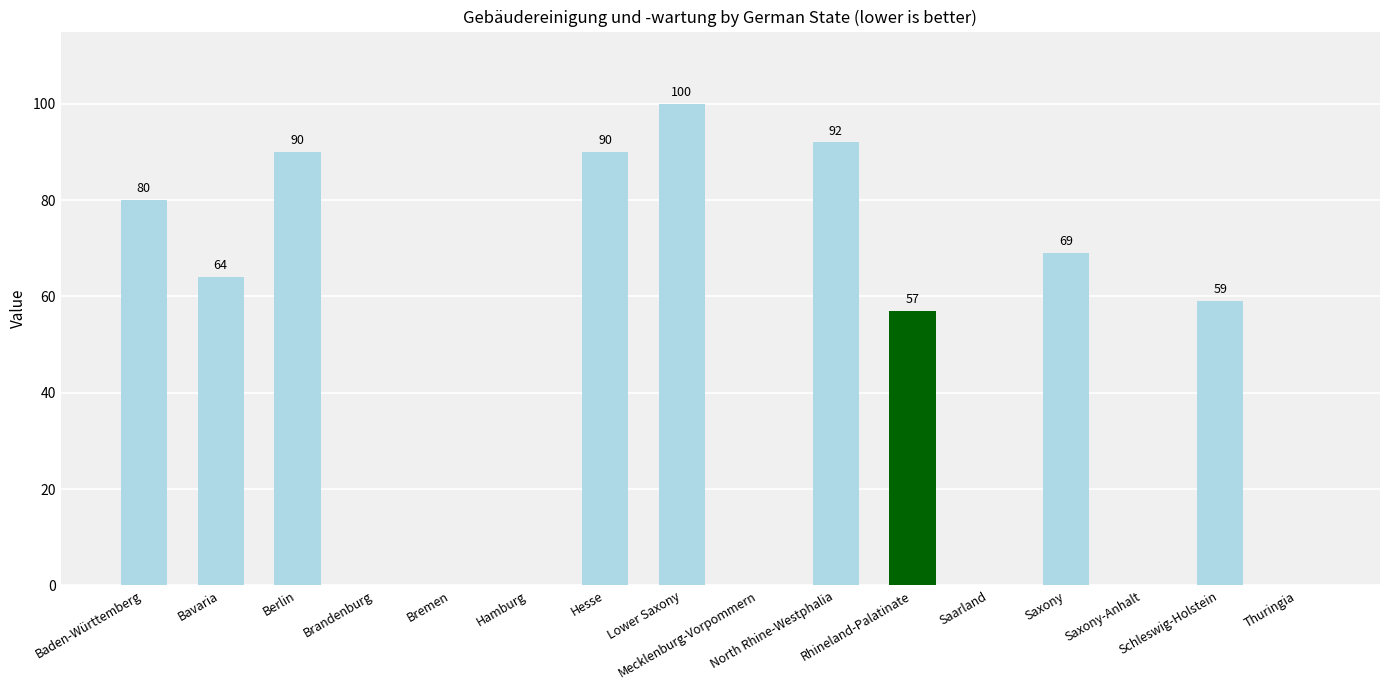

Reading left to right, extract all data points from this chart.

80	64	90	0	0	0	90	100	0	92	57	0	69	0	59	0